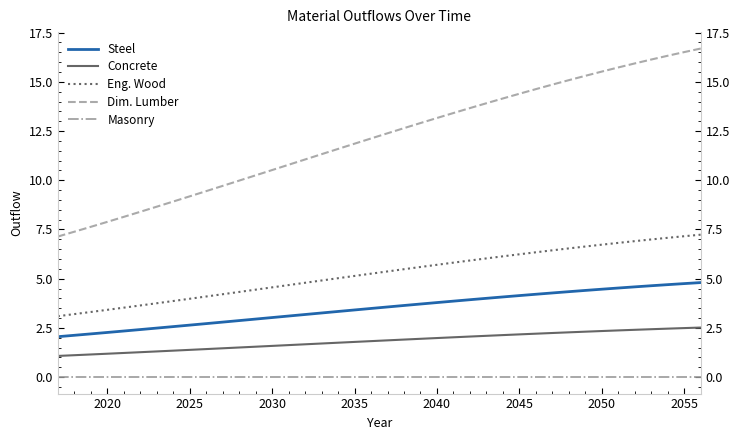

True or false: Eng. Wood and Steel cross at least once.

False